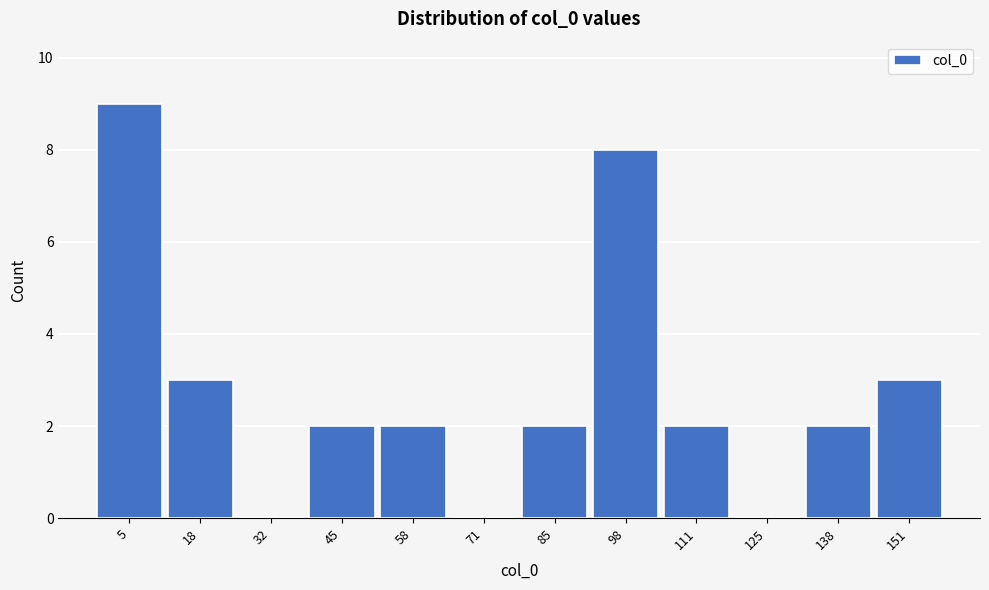

Reading left to right, what are all the values shown in this chart?

5=9	18=3	32=0	45=2	58=2	71=0	85=2	98=8	111=2	125=0	138=2	151=3